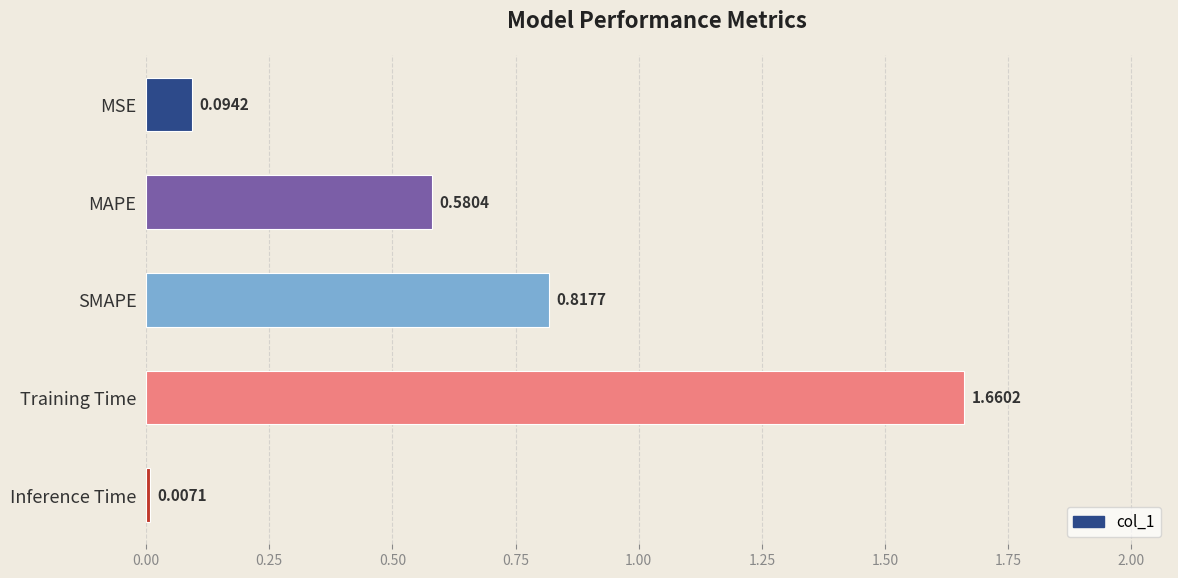

Between Inference Time and MSE, which is larger?

MSE